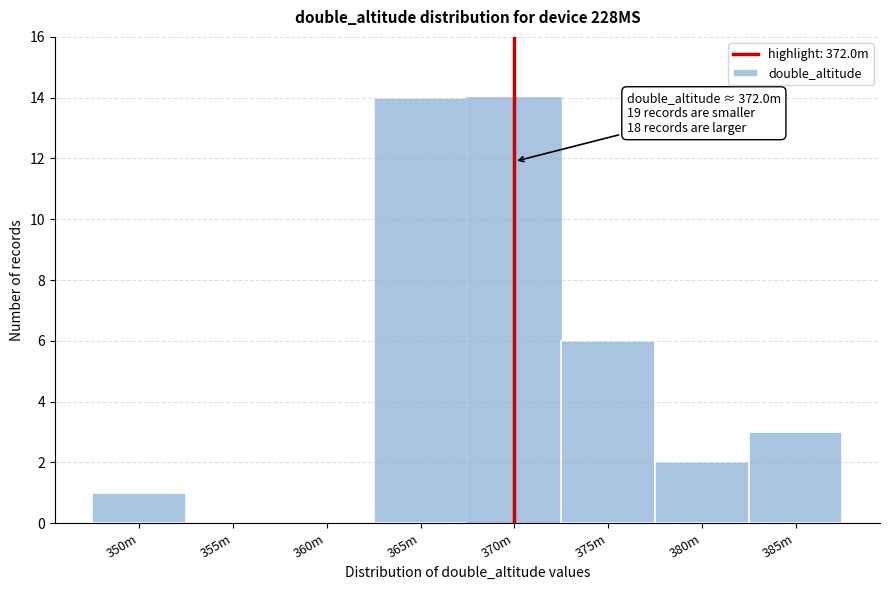

Reading left to right, what are all the values shown in this chart?

350m=1	355m=0	360m=0	365m=14	370m=14	375m=6	380m=2	385m=3